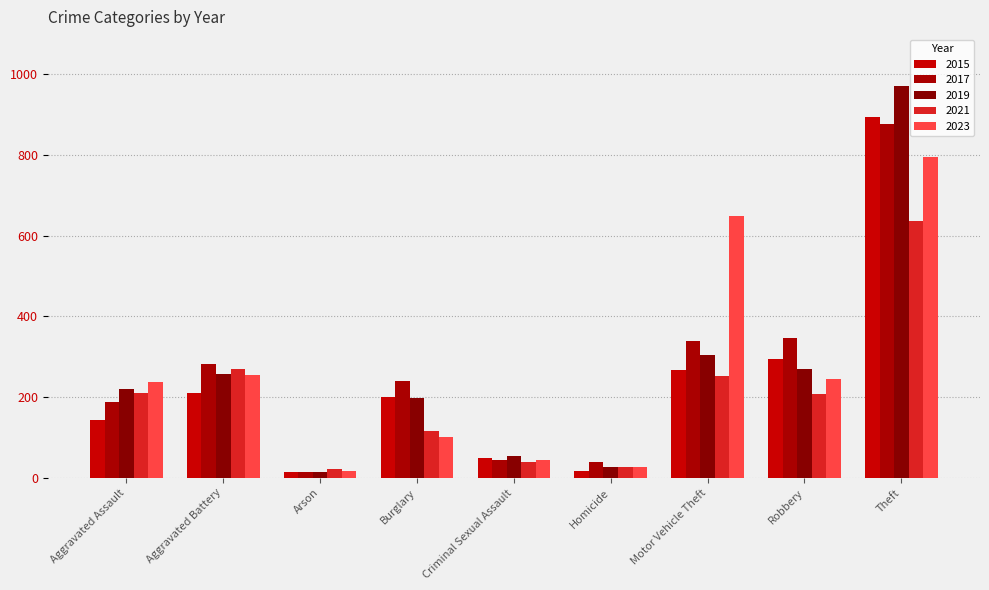

What is the difference between the maximum and minimum values in the 2023 series?

777